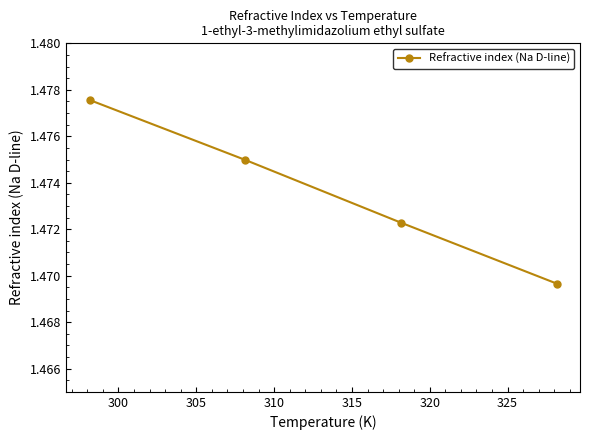

What is the sum of all values?

5.9